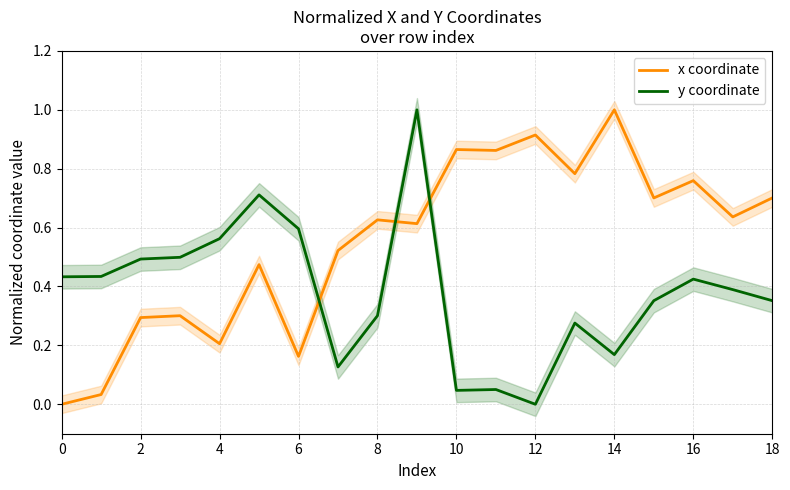

How many intersections are there between x coordinate and y coordinate?

3